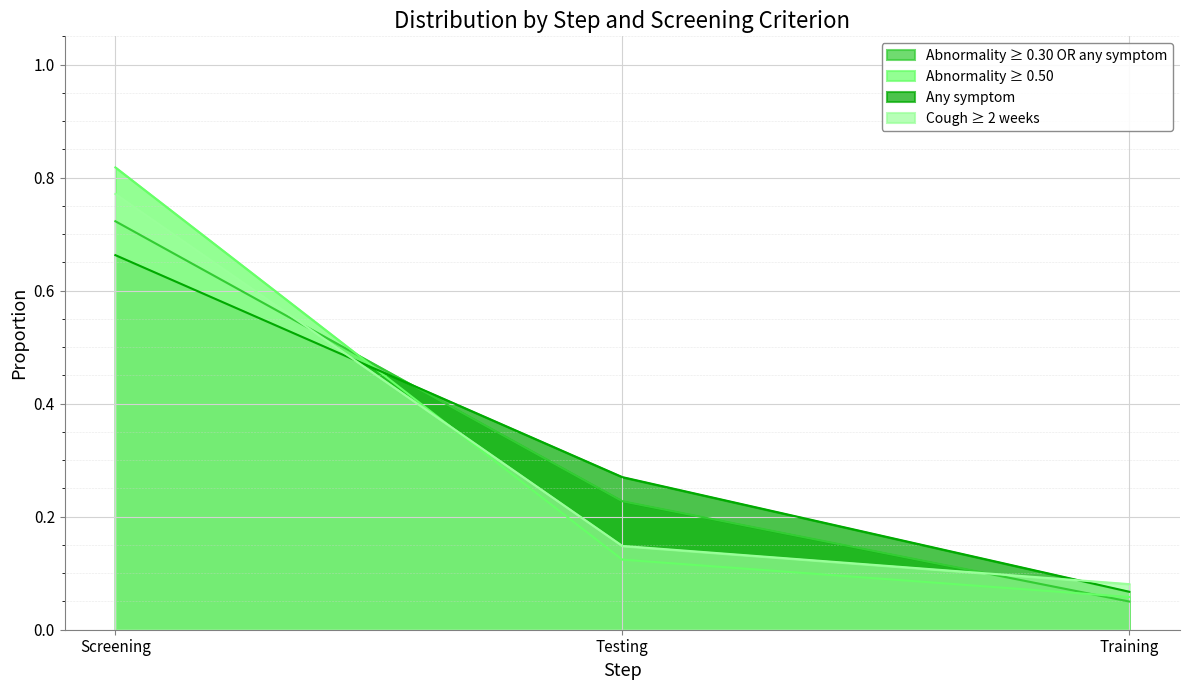

Is it true that Cough ≥ 2 weeks equals 0.1 at Training?

False